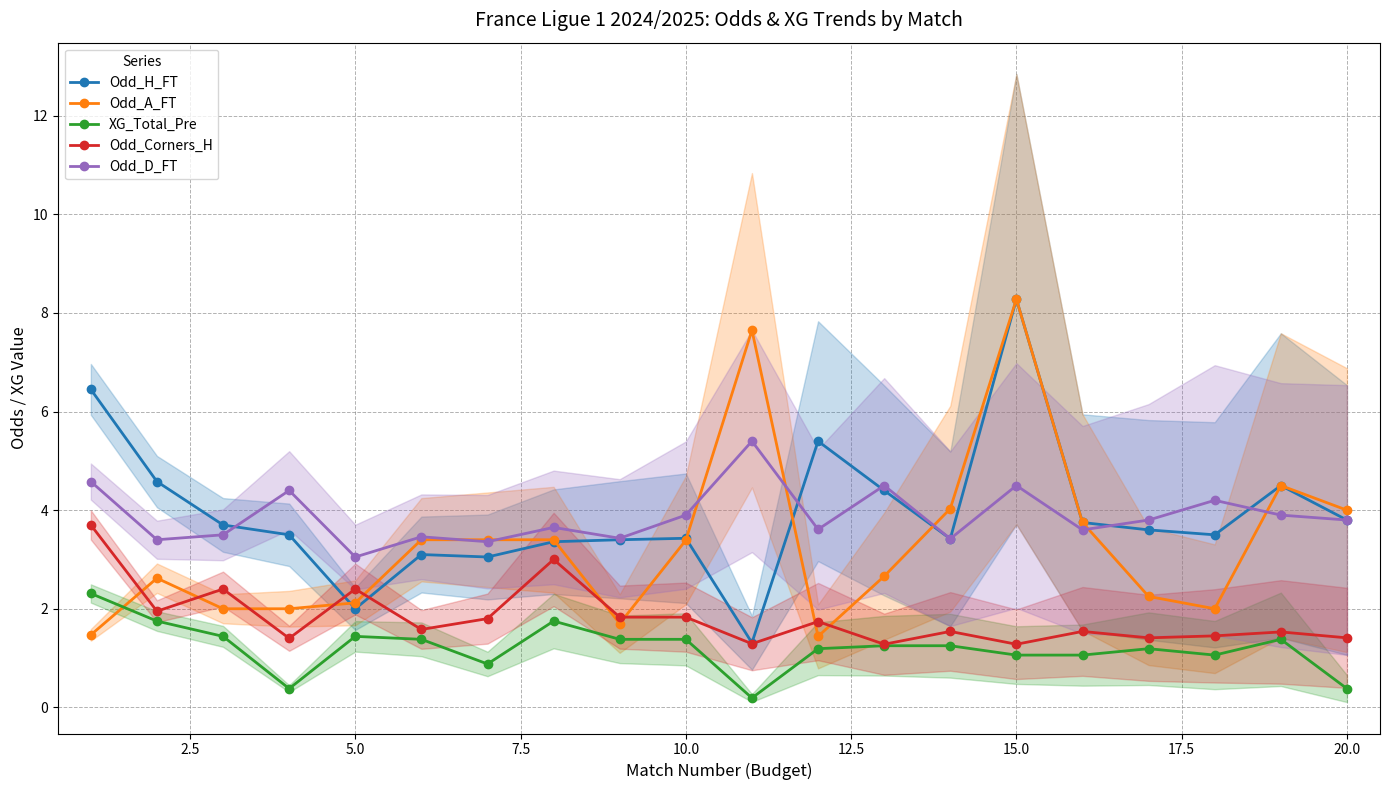

True or false: Odd_H_FT and XG_Total_Pre cross at least once.

False